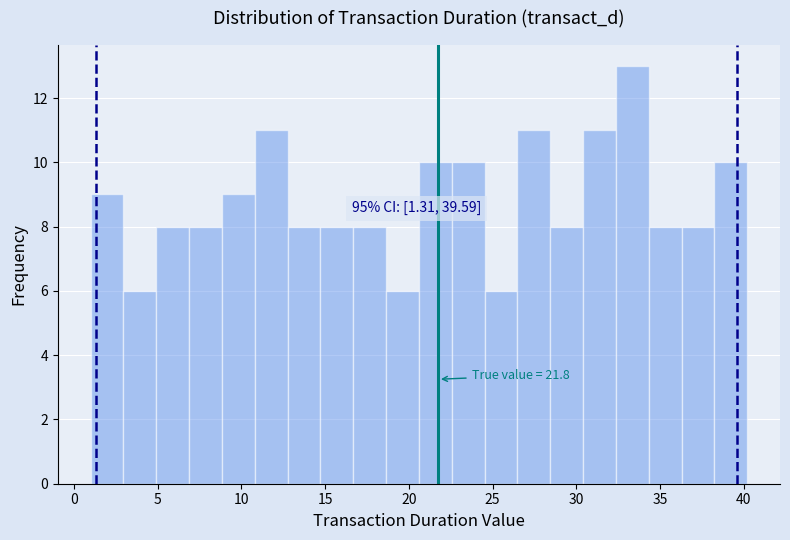

Around what value on the x-axis is the tallest bar? Give the approximate position of its centre, as read against the axis.

33.5